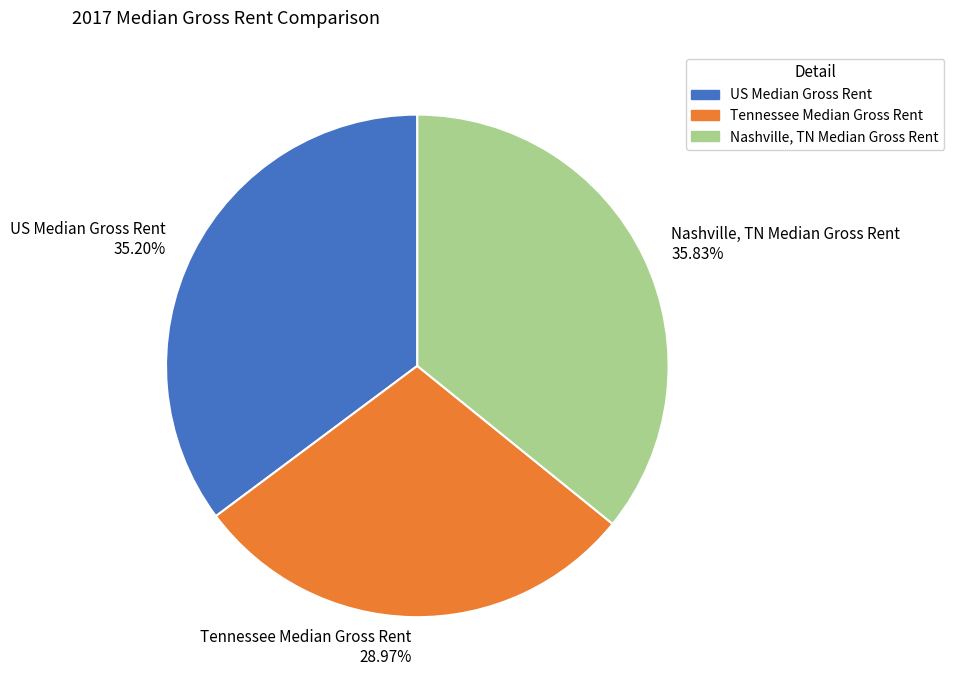

Count the number of slices in the pie.

3